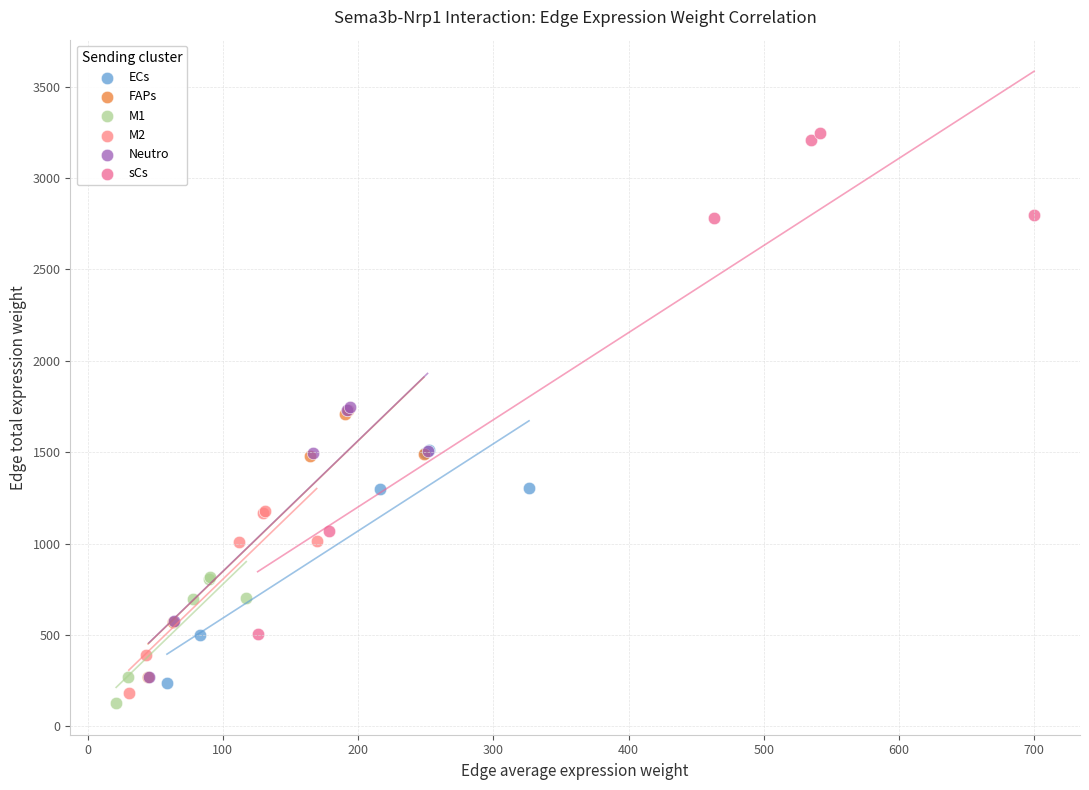

Which series reaches the maximum Y coordinate?

sCs